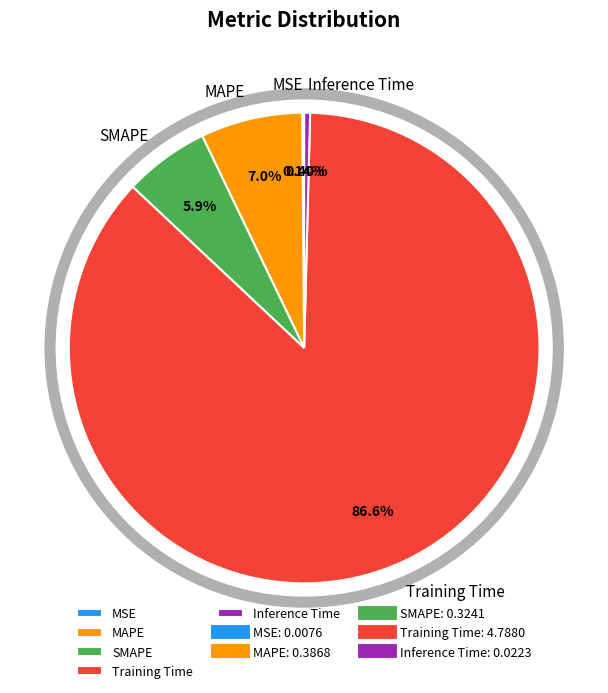

Is the sum of MAPE and Inference Time greater than half?

No